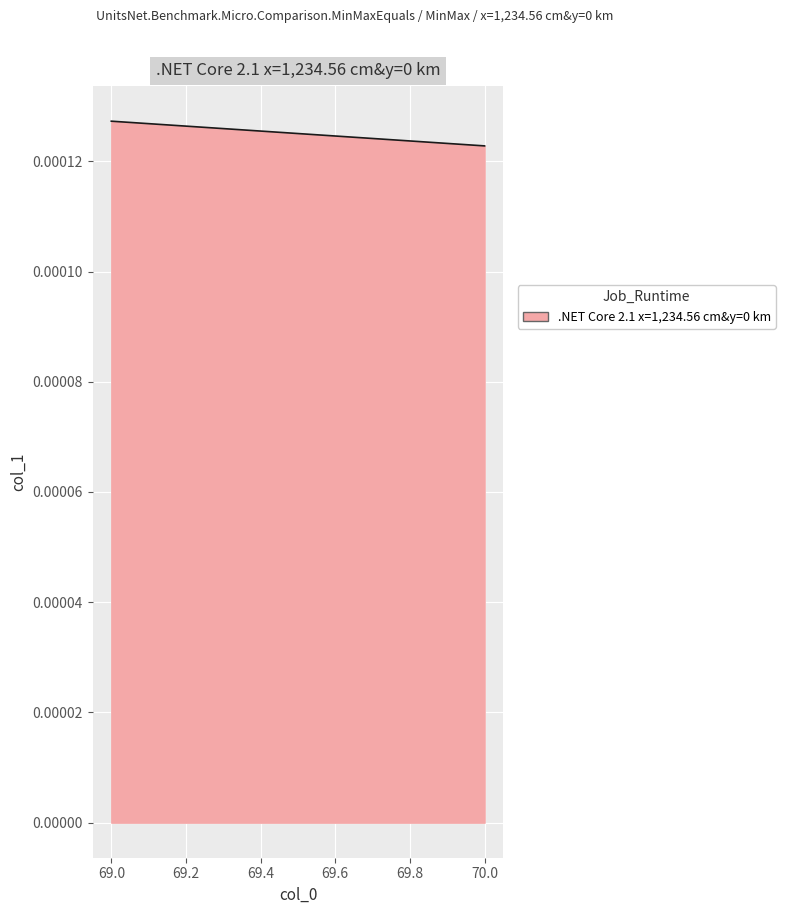

Which label corresponds to the smallest value in the chart?

70.0